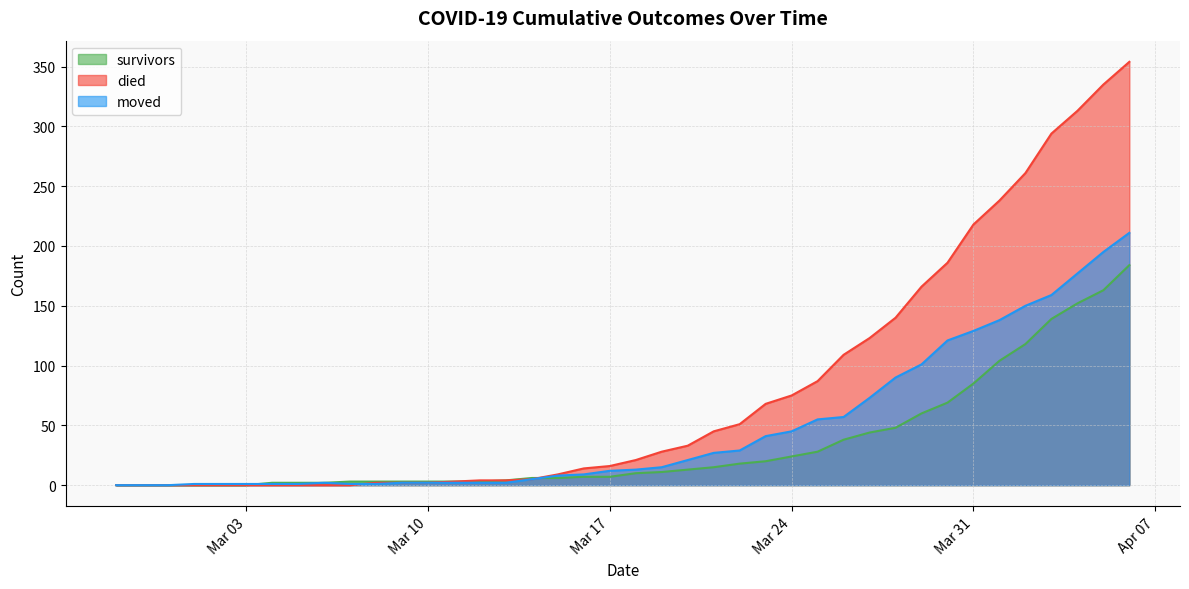

Which has a higher value, 2020-03-08 or 2020-03-01?

2020-03-08